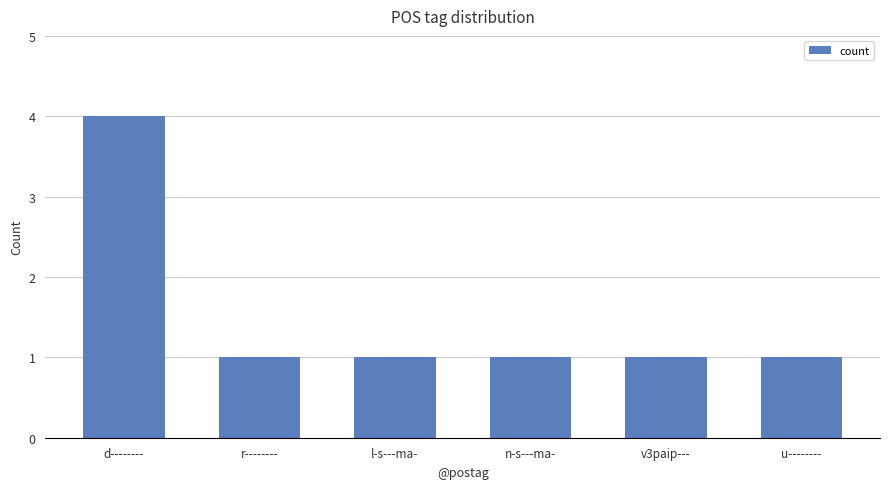

What is the greatest value displayed?

4